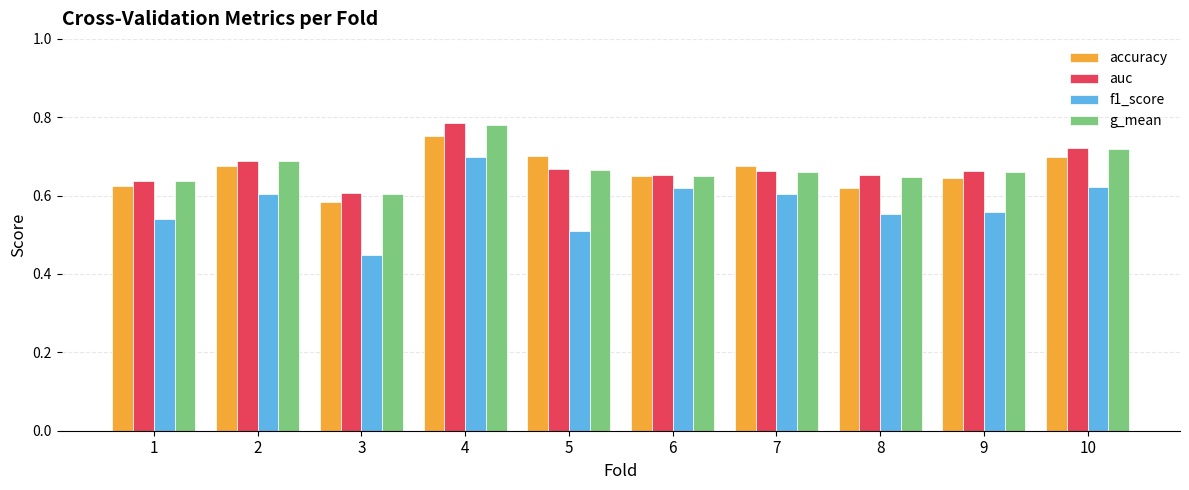

Which category has the lowest value across all series?

3